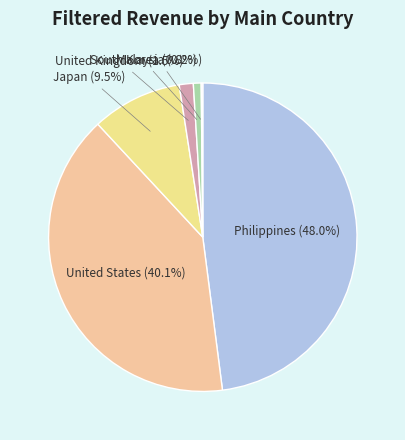

Which category has the biggest portion of the pie?

Philippines